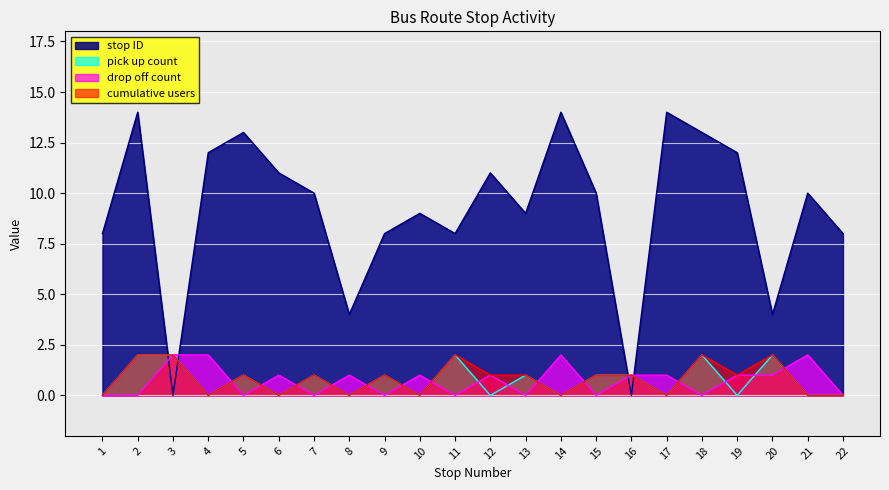

Count the number of categories in the chart.

22